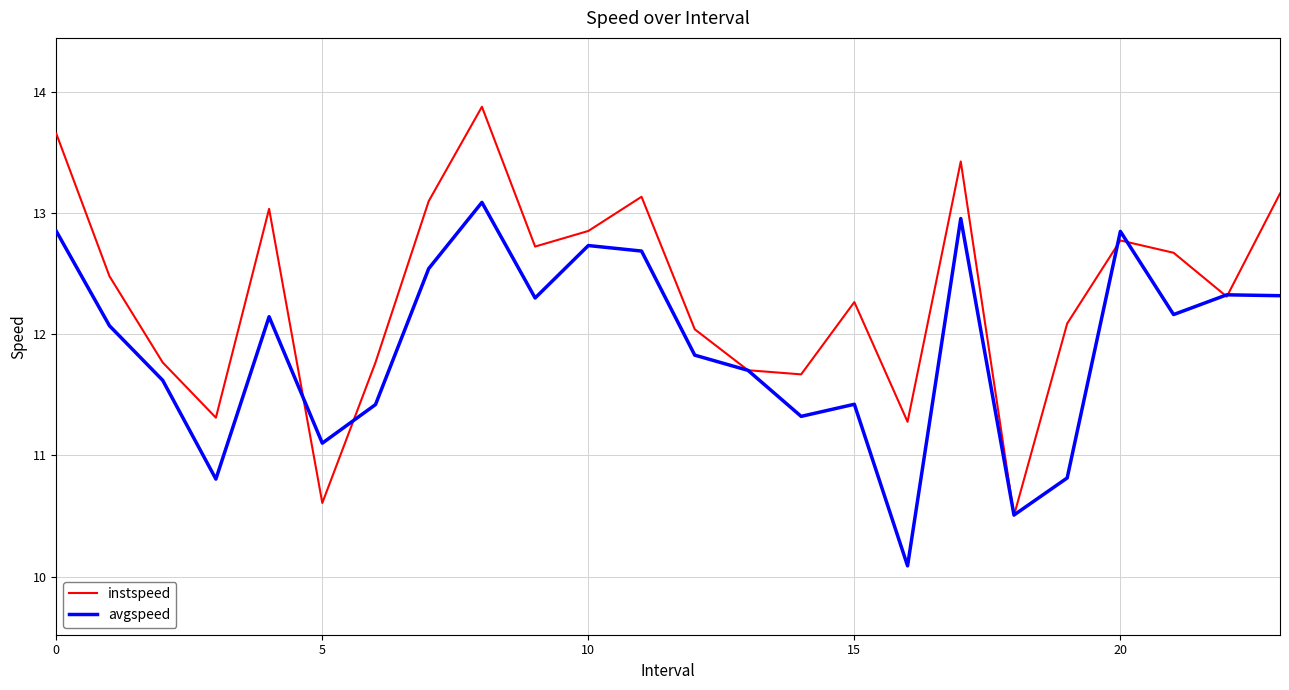

What is the maximum value shown in the chart?

13.9